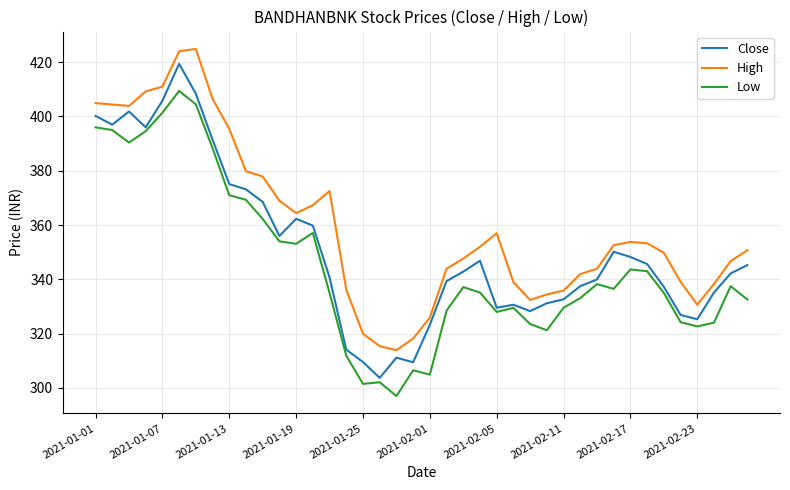

List the series in order of their overall mean, lowest first.

Low, Close, High